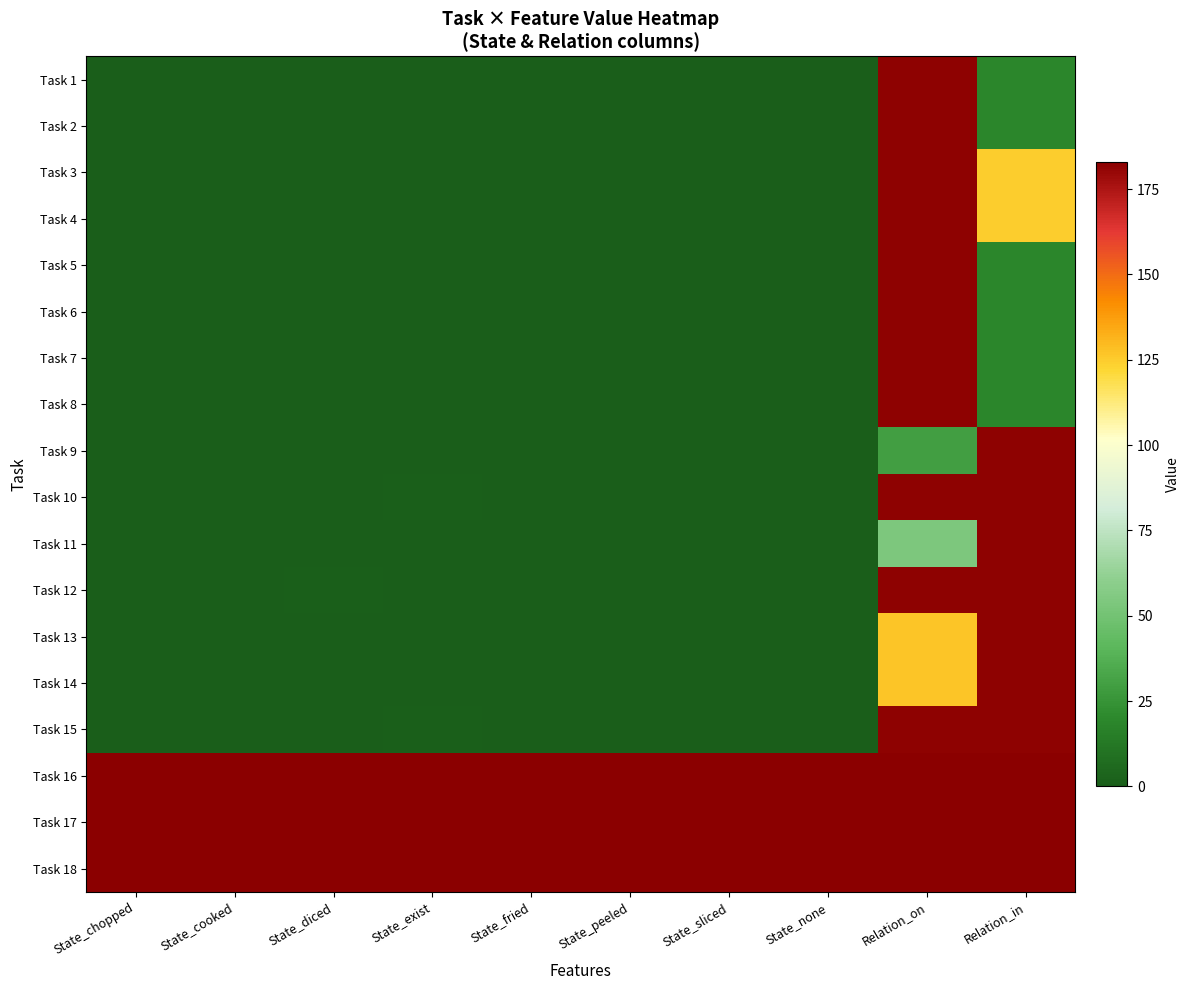

At how many categories does at least one series exceed 17?

10